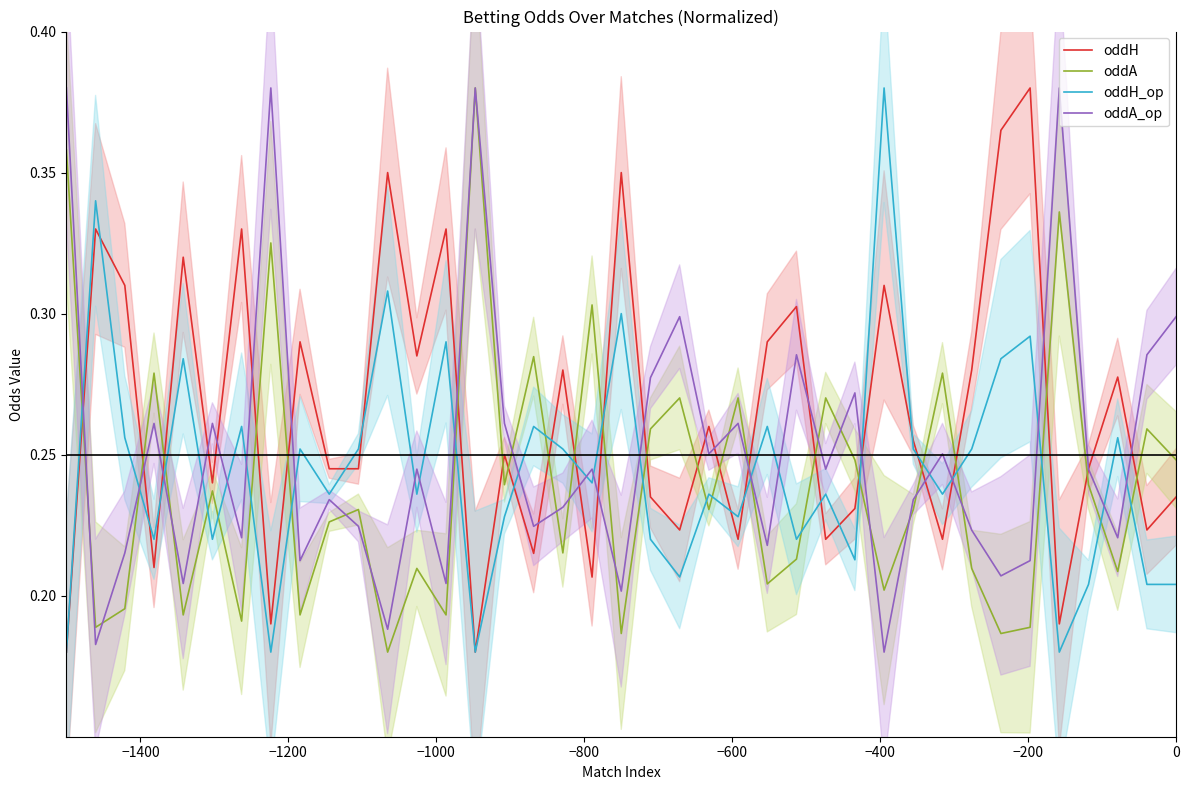

What is the maximum value shown in the chart?

0.4